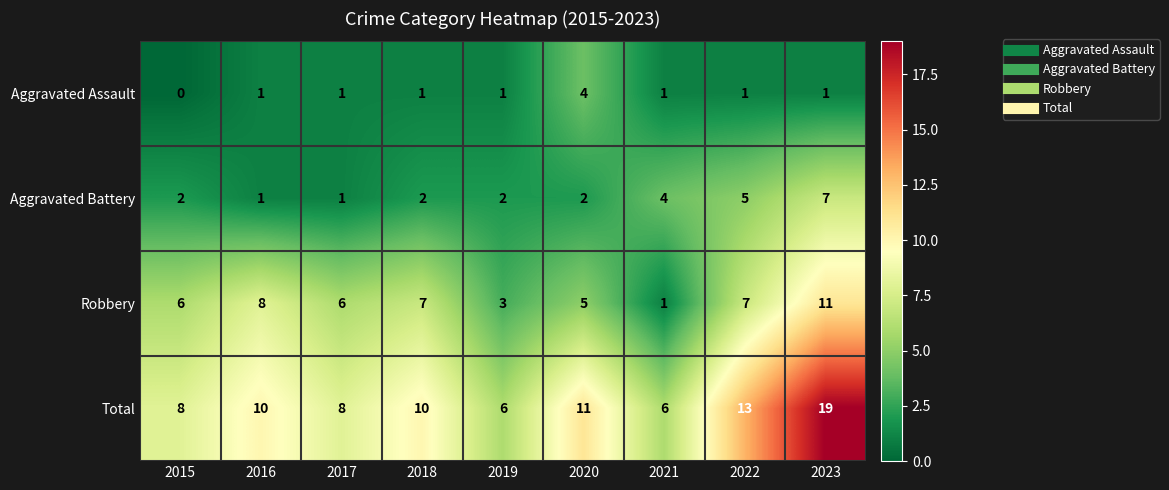

How many categories are shown in the chart?

9